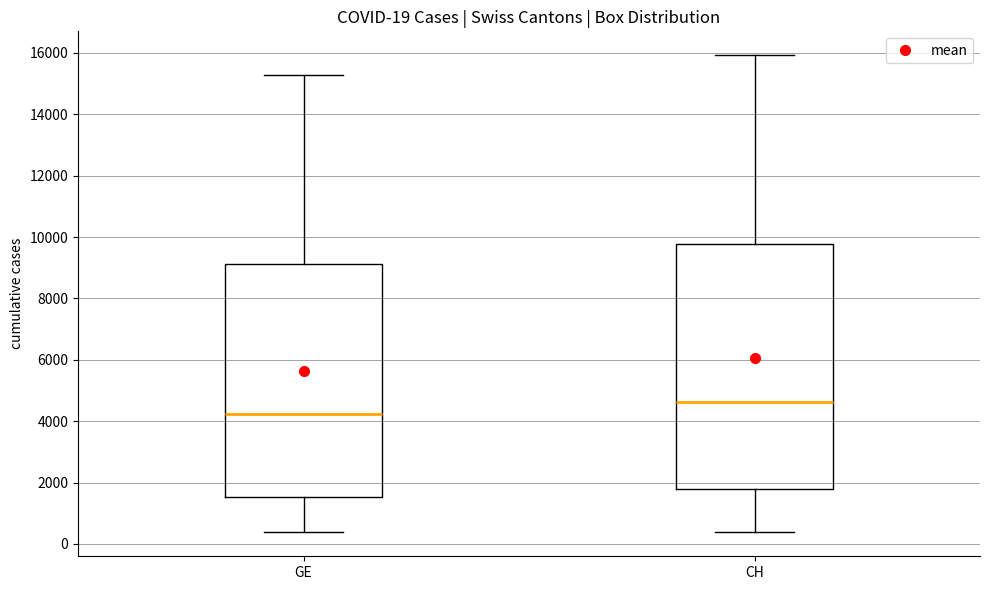

Which box's median line is the highest?

CH